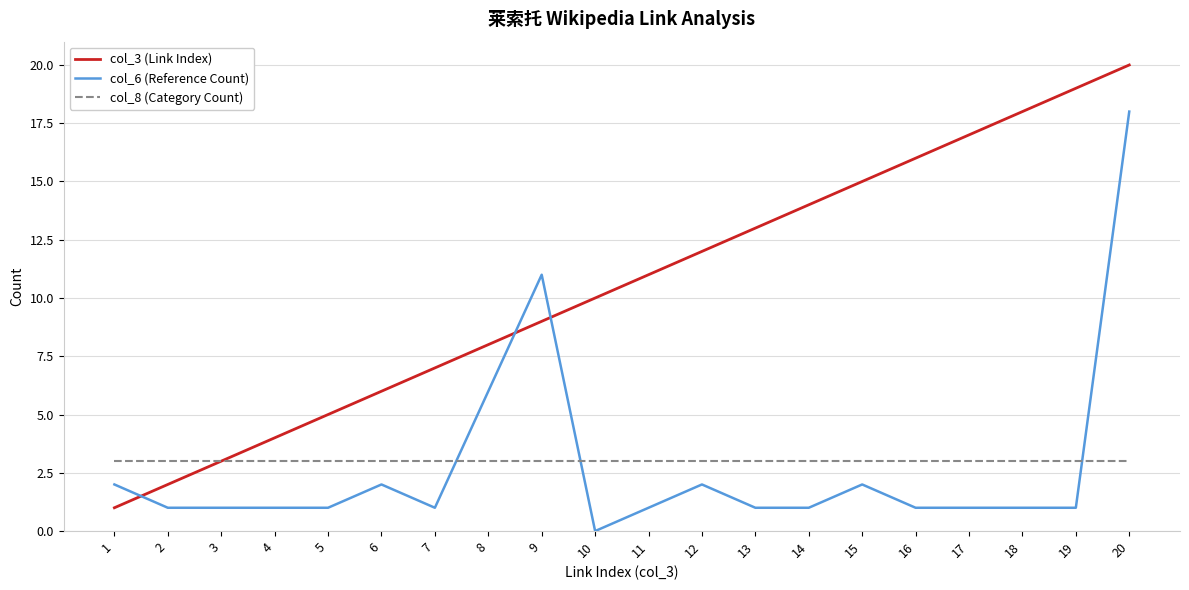

What is the maximum value shown in the chart?

20